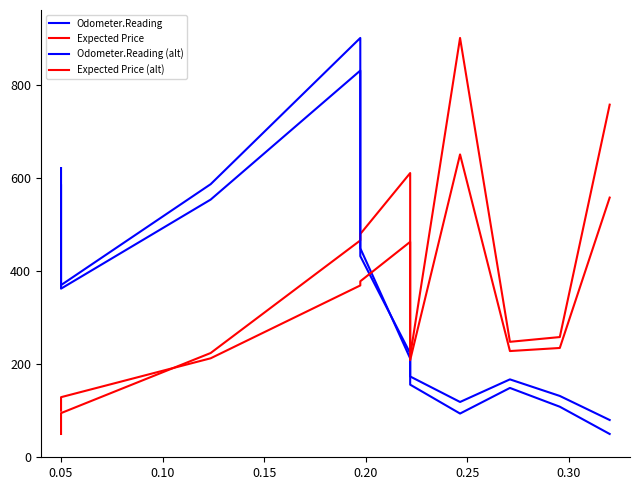

The Odometer.Reading (alt) series shows 326.4 at 0.05. True or false?

False